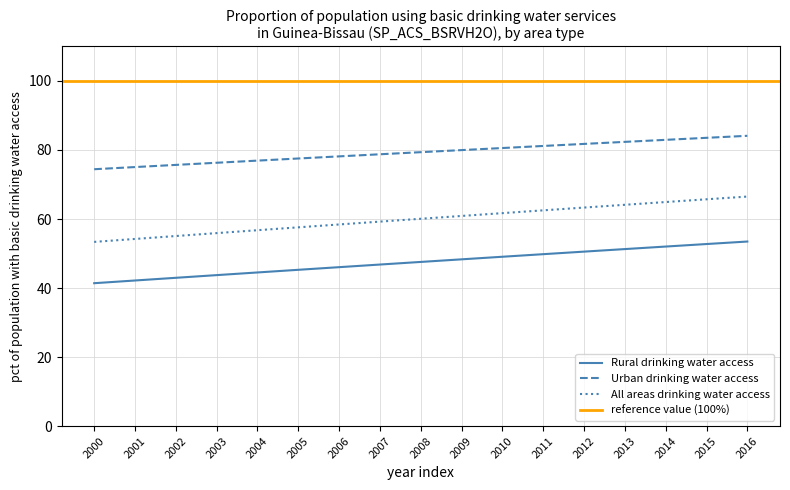

What is the lowest value of the Rural drinking water access series?

41.4